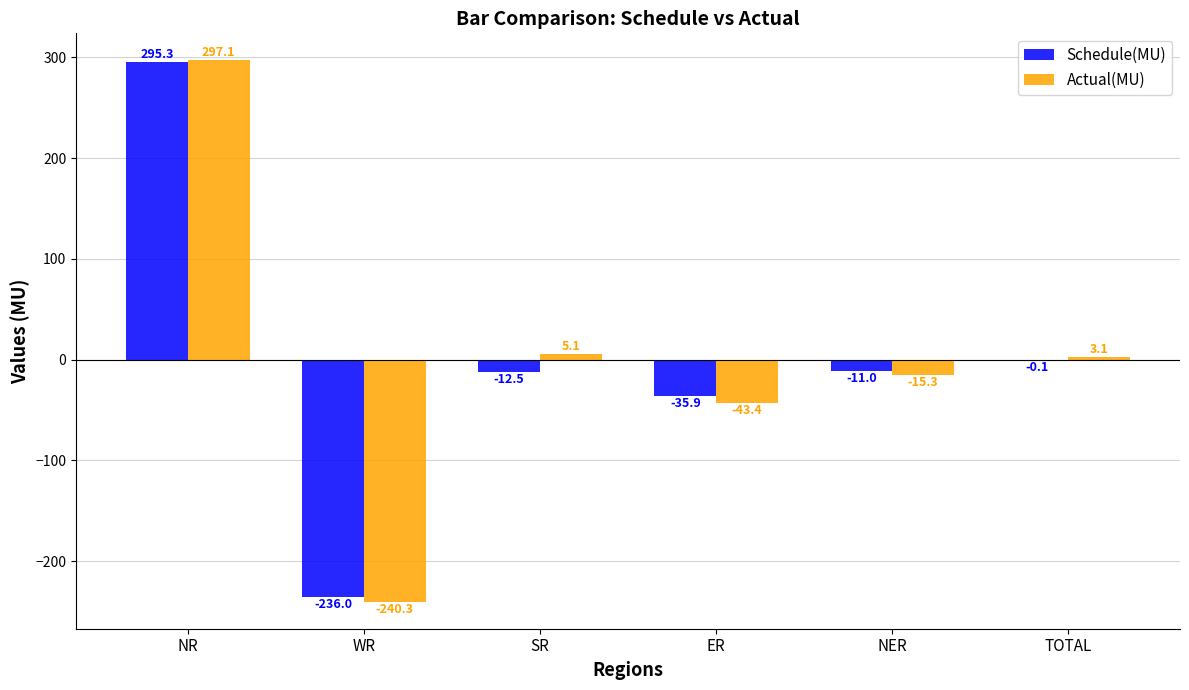

Reading right to left, transcribe all the data shown in this chart.

Schedule(MU): TOTAL=-0.1	NER=-11.0	ER=-35.9	SR=-12.5	WR=-236.0	NR=295.3
Actual(MU): TOTAL=3.1	NER=-15.3	ER=-43.4	SR=5.1	WR=-240.3	NR=297.1